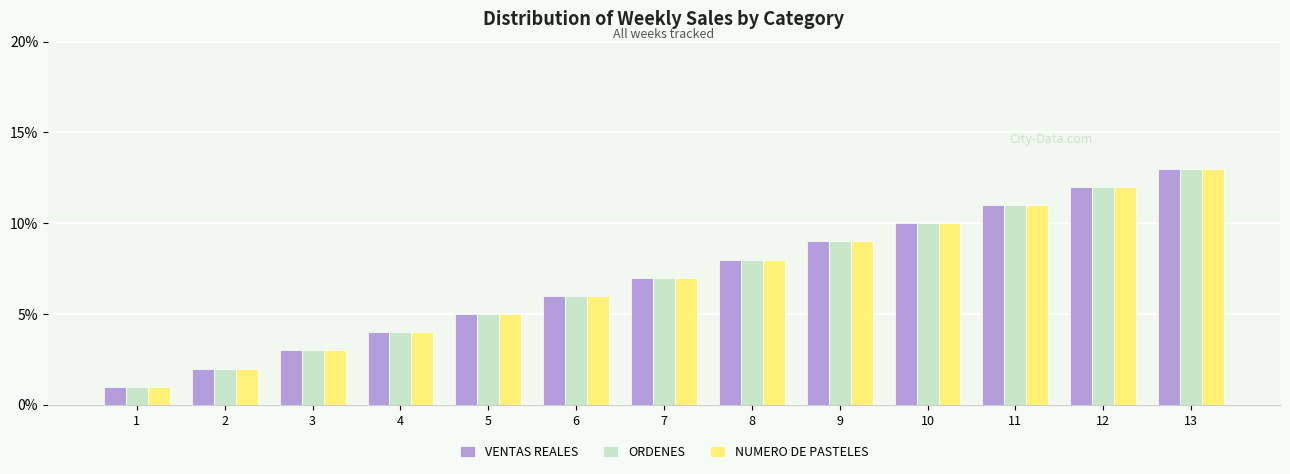

The VENTAS REALES series shows 9 at 9. True or false?

True